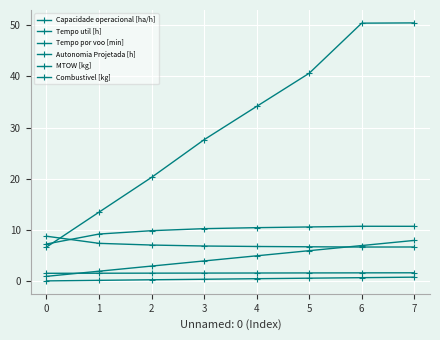

How many values in the Tempo por voo [min] series are below 34?

4